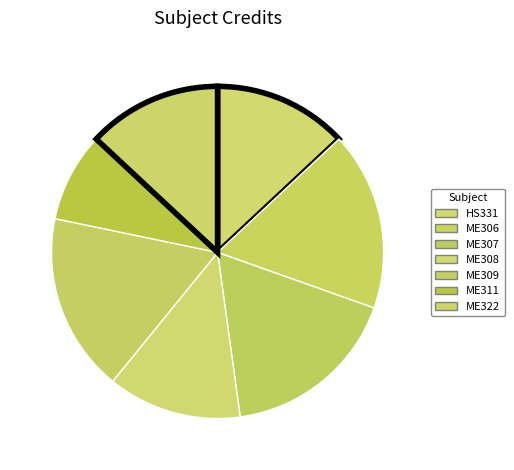

Rank the categories by value from lowest to highest.

ME311, HS331, ME308, ME322, ME306, ME307, ME309